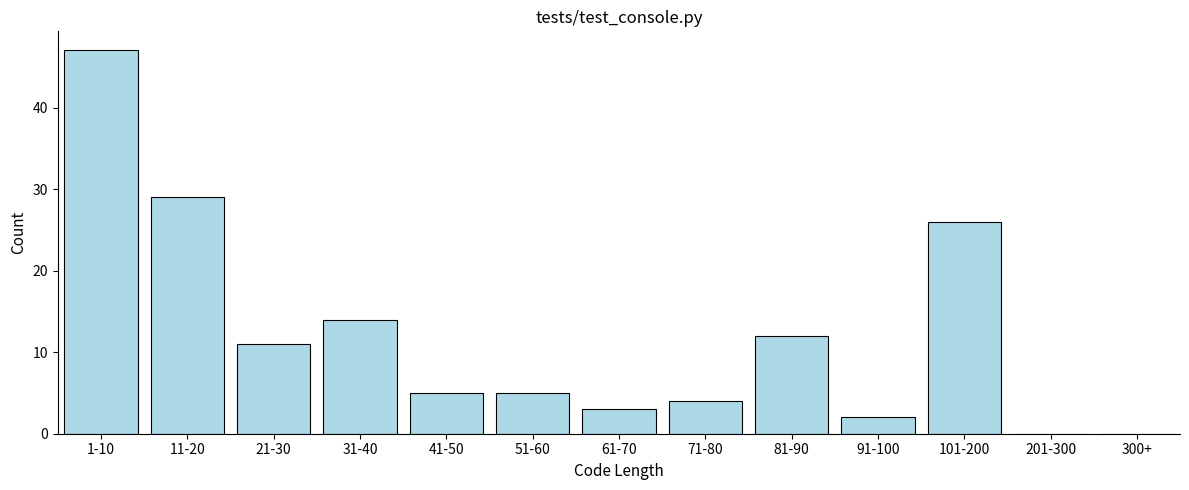

Reading left to right, transcribe all the data shown in this chart.

1-10=47	11-20=29	21-30=11	31-40=14	41-50=5	51-60=5	61-70=3	71-80=4	81-90=12	91-100=2	101-200=26	201-300=0	300+=0